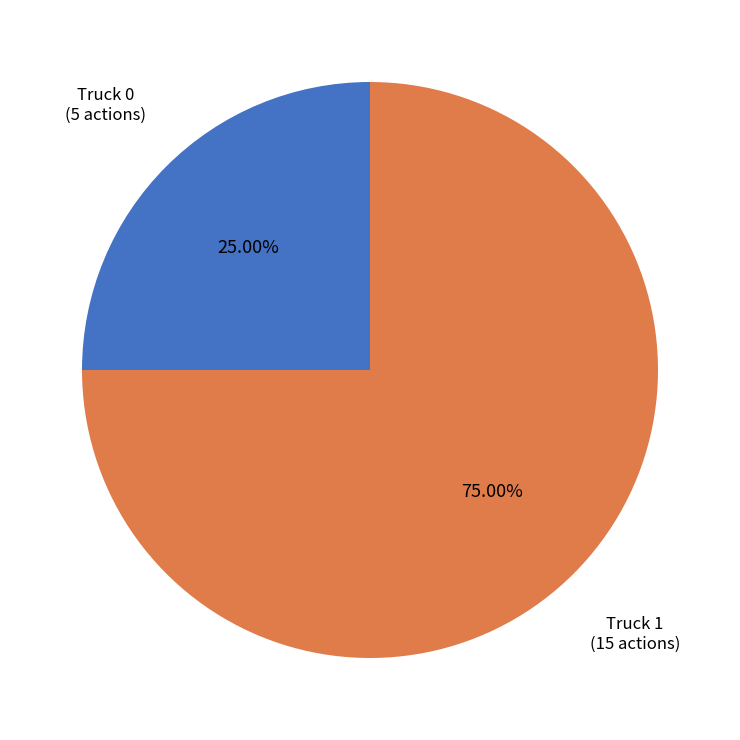

Between Truck 1 and Truck 0, which is larger?

Truck 1